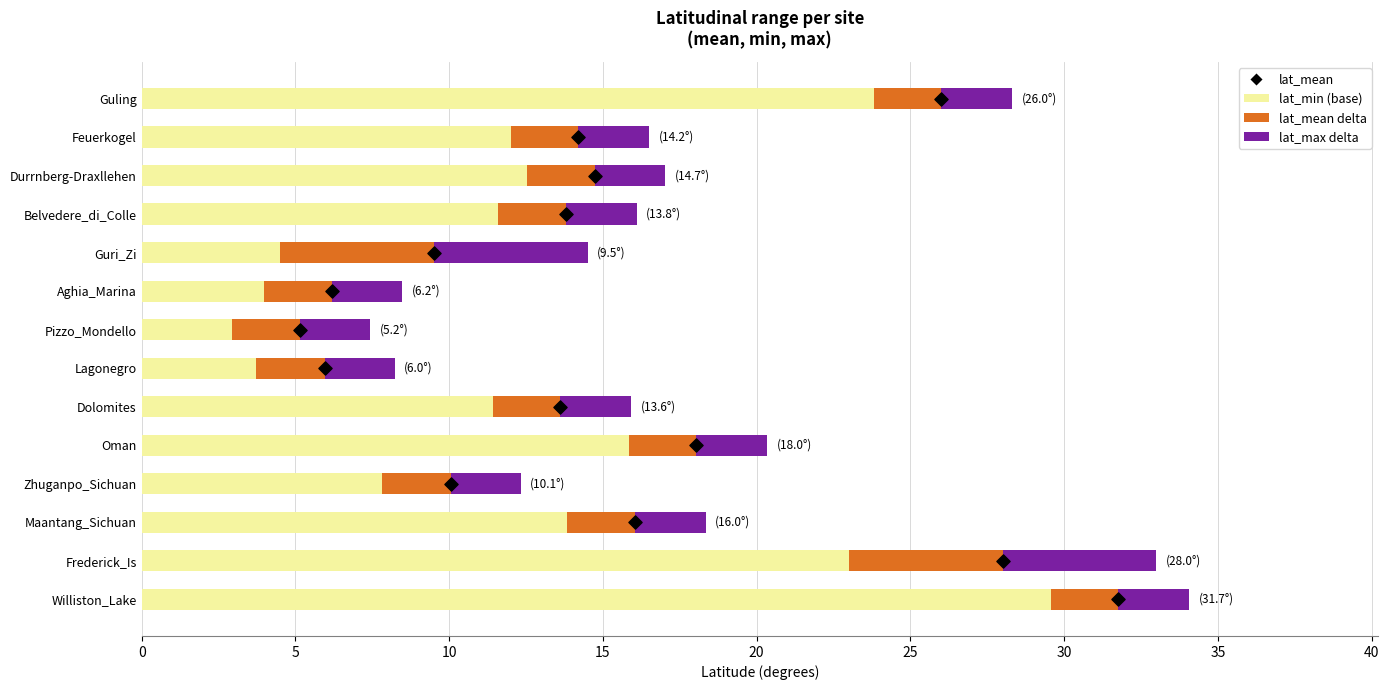

What are all the series names shown in the legend?

lat_min, lat_mean_delta, lat_max_delta, lat_mean